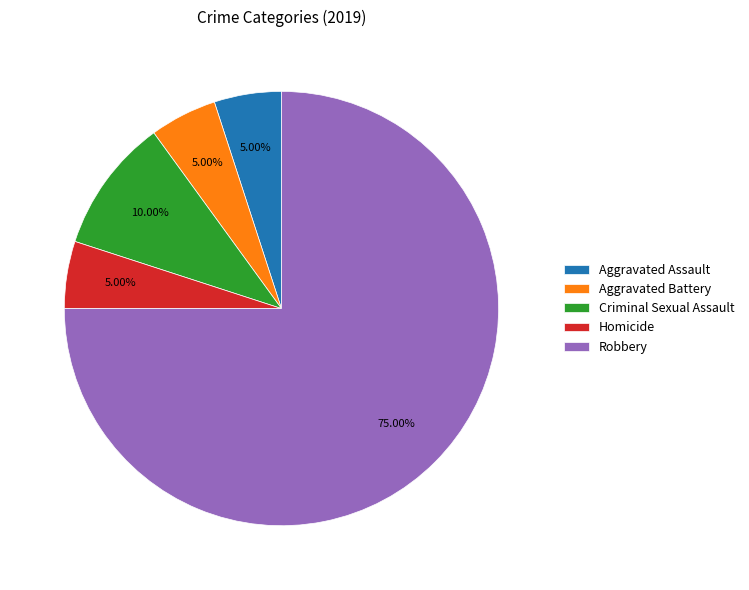

Combined, what portion of the pie is Homicide and Criminal Sexual Assault?

15.0%